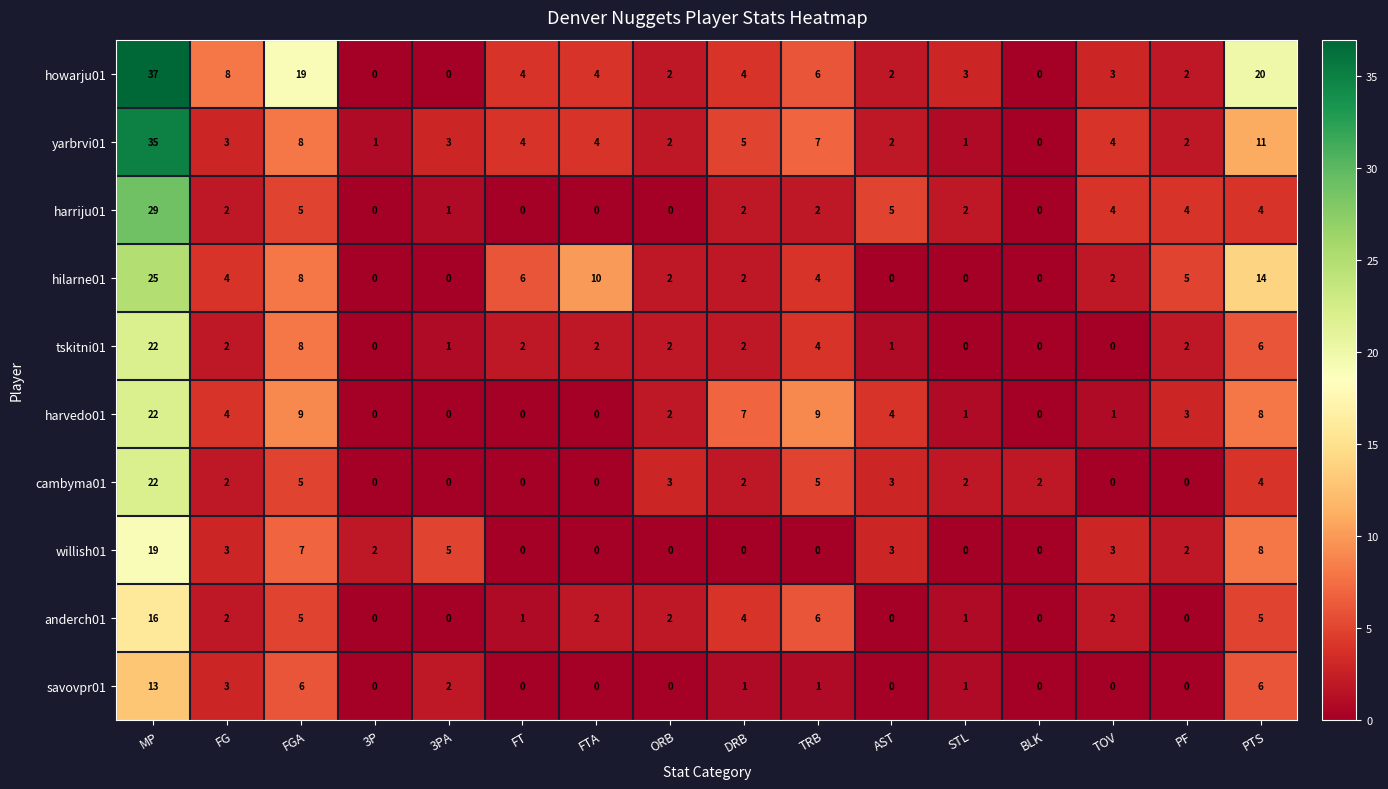

The hilarne01 series shows 1 at ORB. True or false?

False